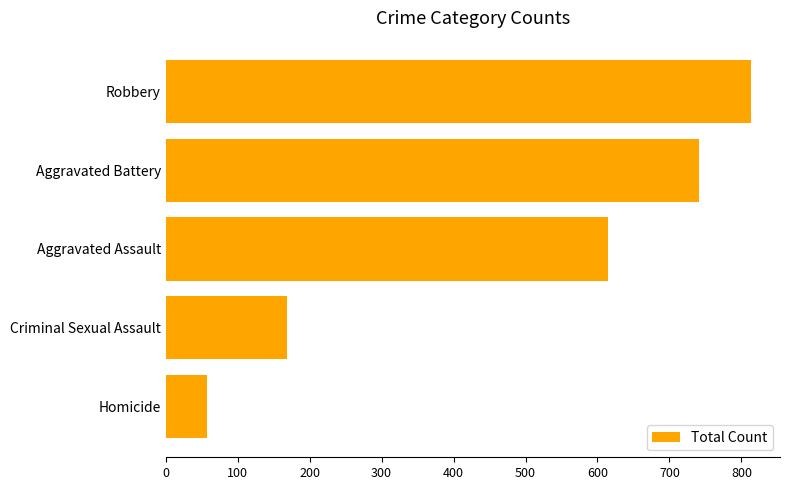

What is the change in value from Robbery to Homicide?

-756